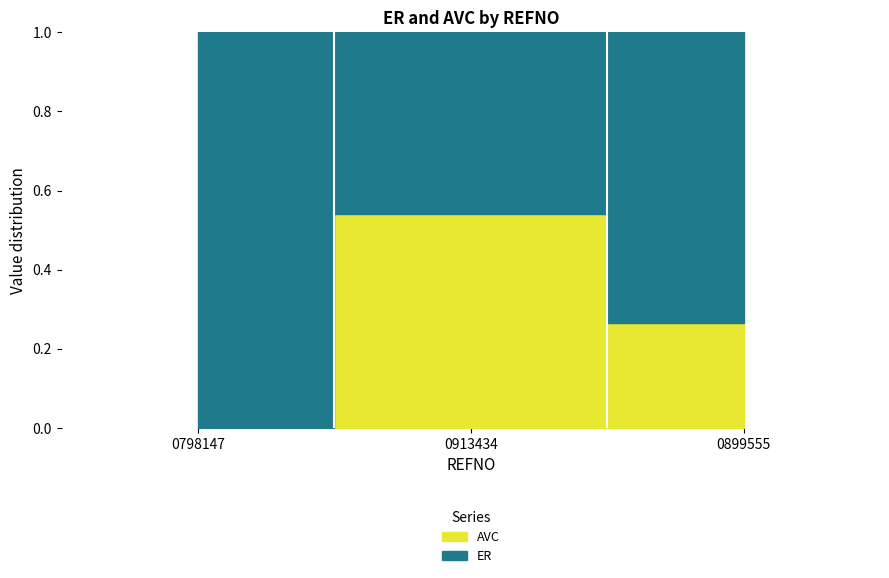

List the labels in order of value, smallest first.

0798147, 0899555, 0913434